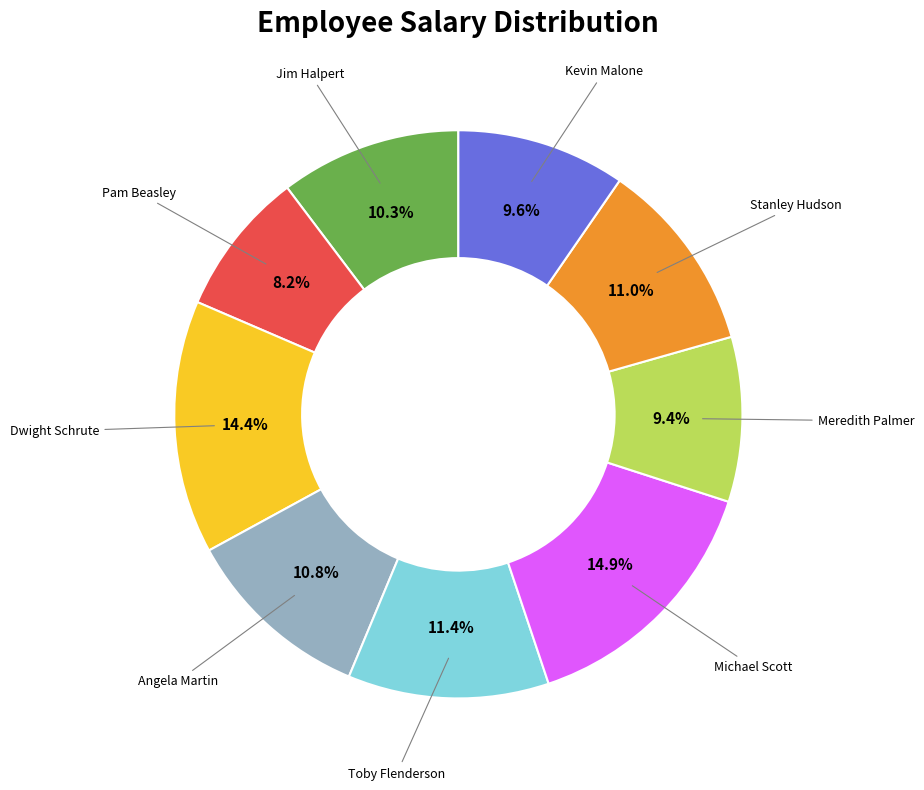

How many slices are in this pie chart?

9